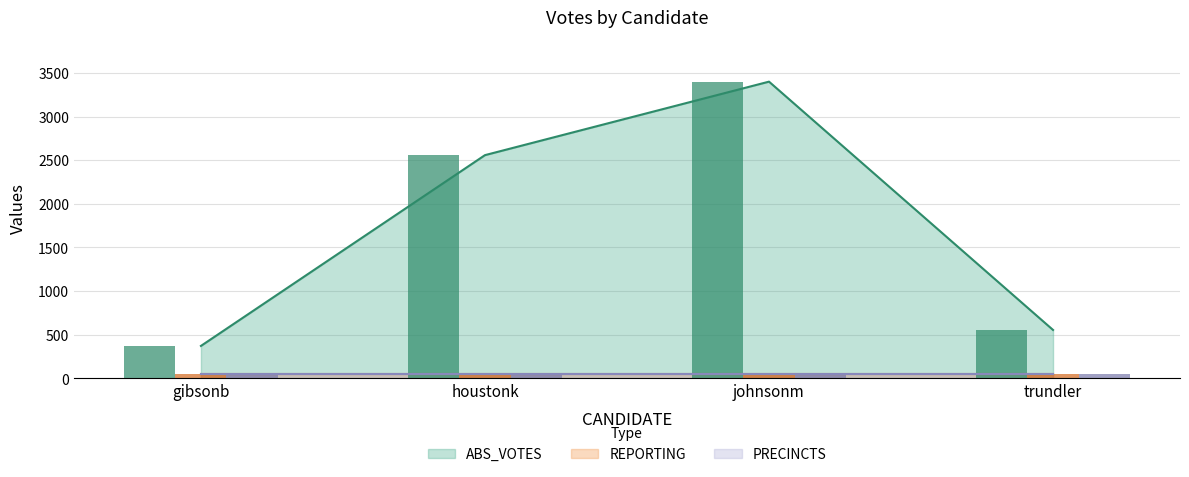

Reading left to right, extract all data points from this chart.

ABS_VOTES: 372	2558	3400	555
REPORTING: 50	50	50	50
PRECINCTS: 50	50	50	50